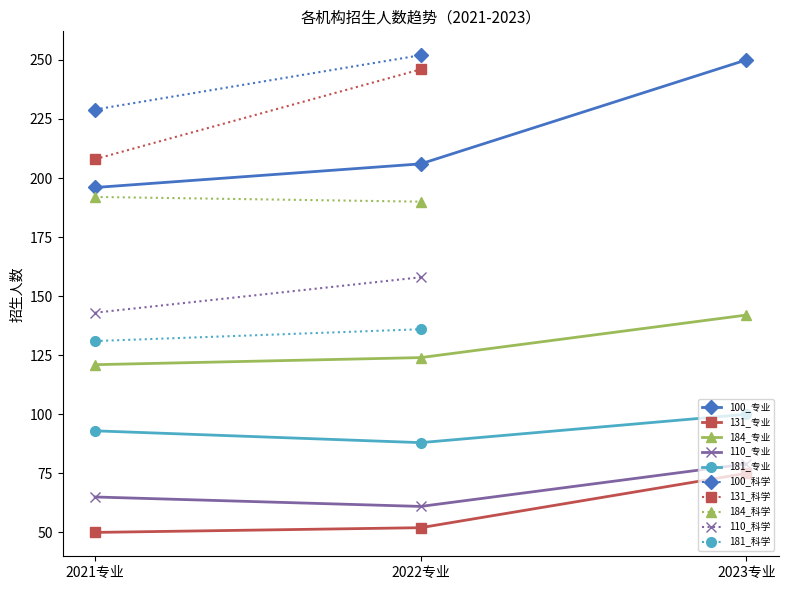

List the labels in order of 100_专业 value, largest first.

2023专业, 2022专业, 2021专业